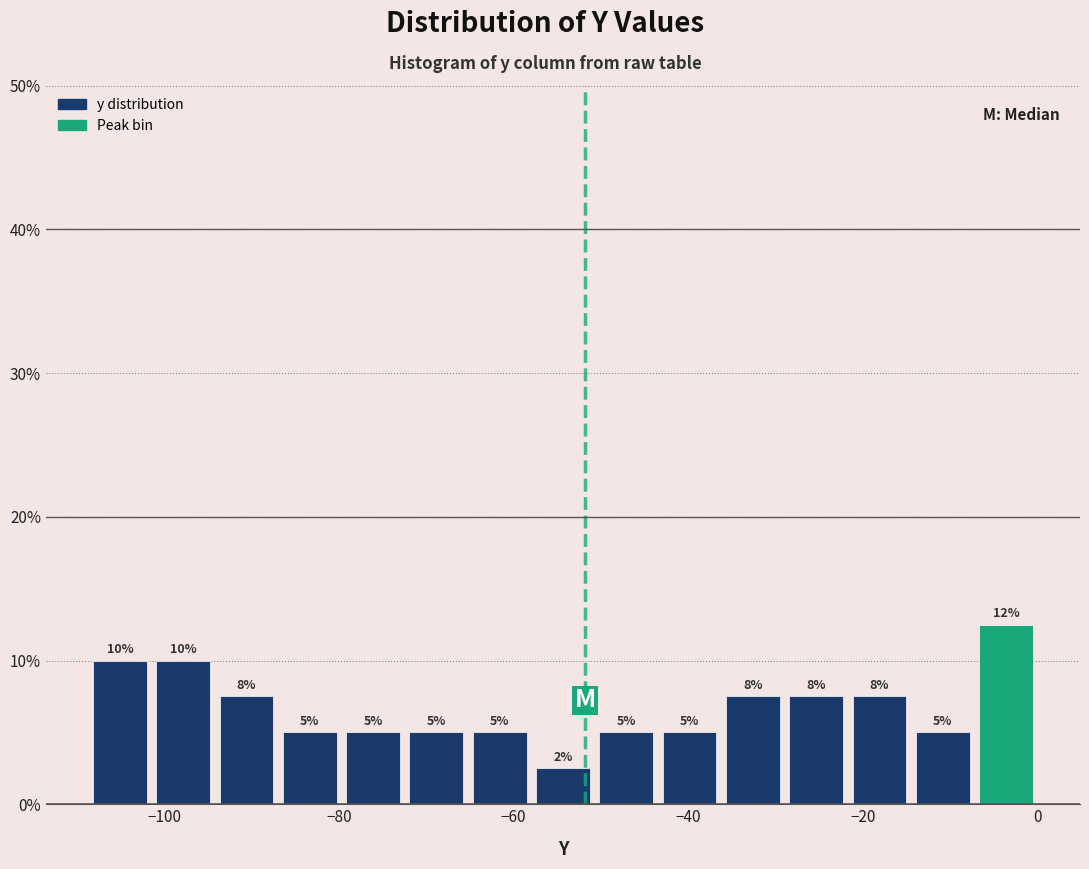

Around what value on the x-axis is the tallest bar? Give the approximate position of its centre, as read against the axis.

-4